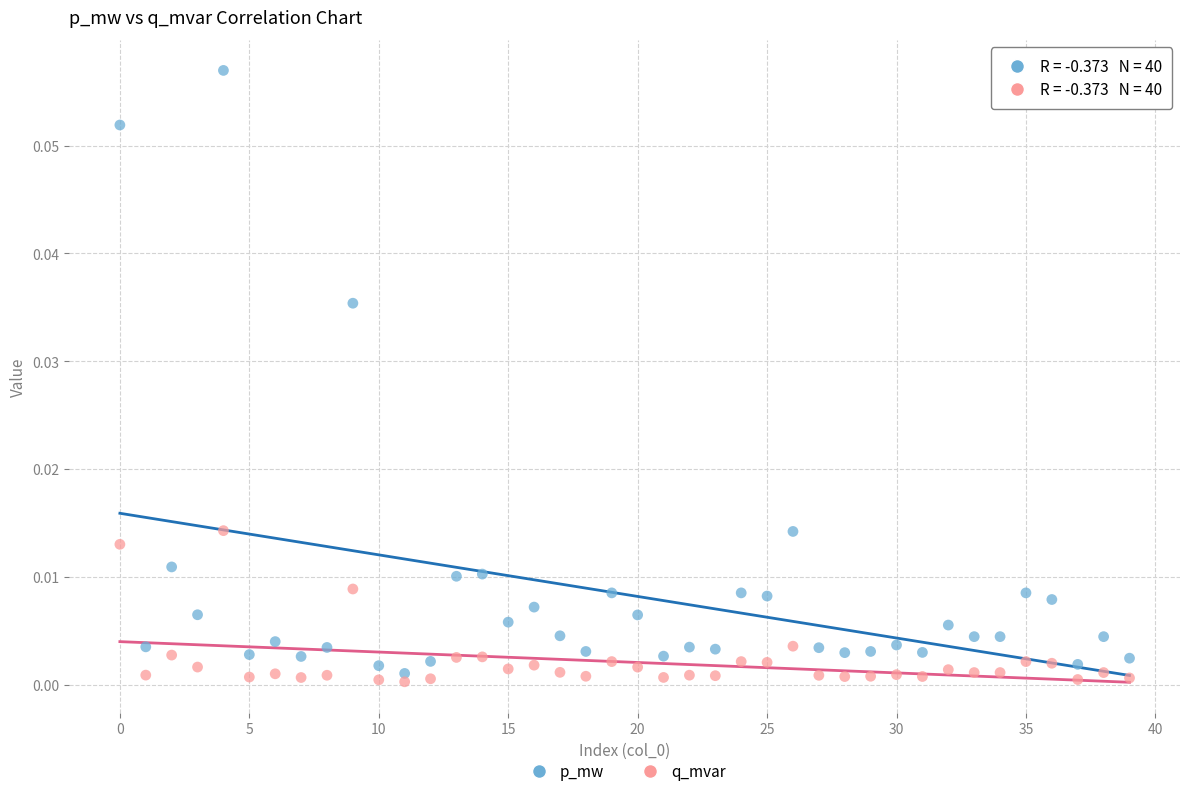

Which series reaches the maximum Y coordinate?

p_mw